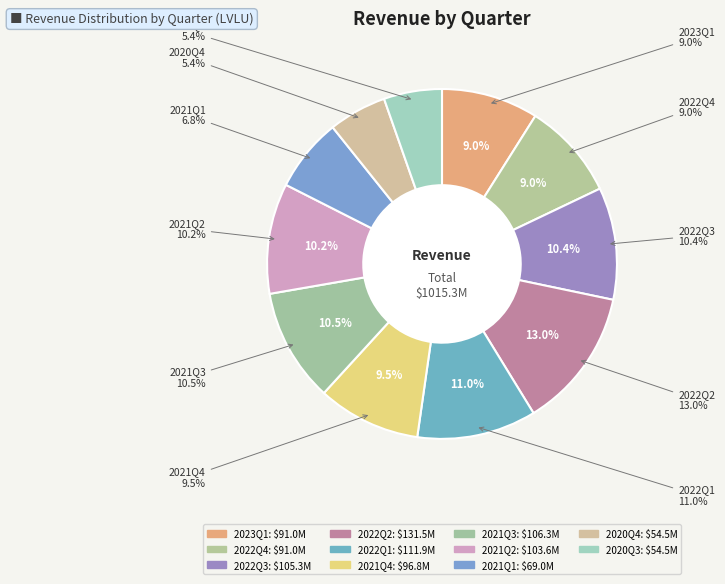

Does 2023Q1 represent more than half of the total?

No